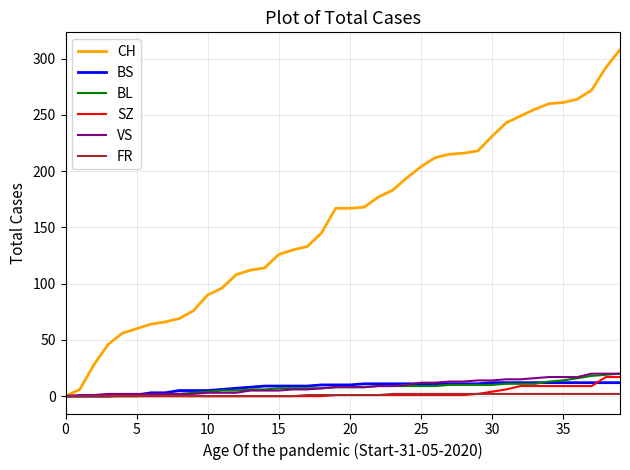

Which series has the widest spread of values?

CH